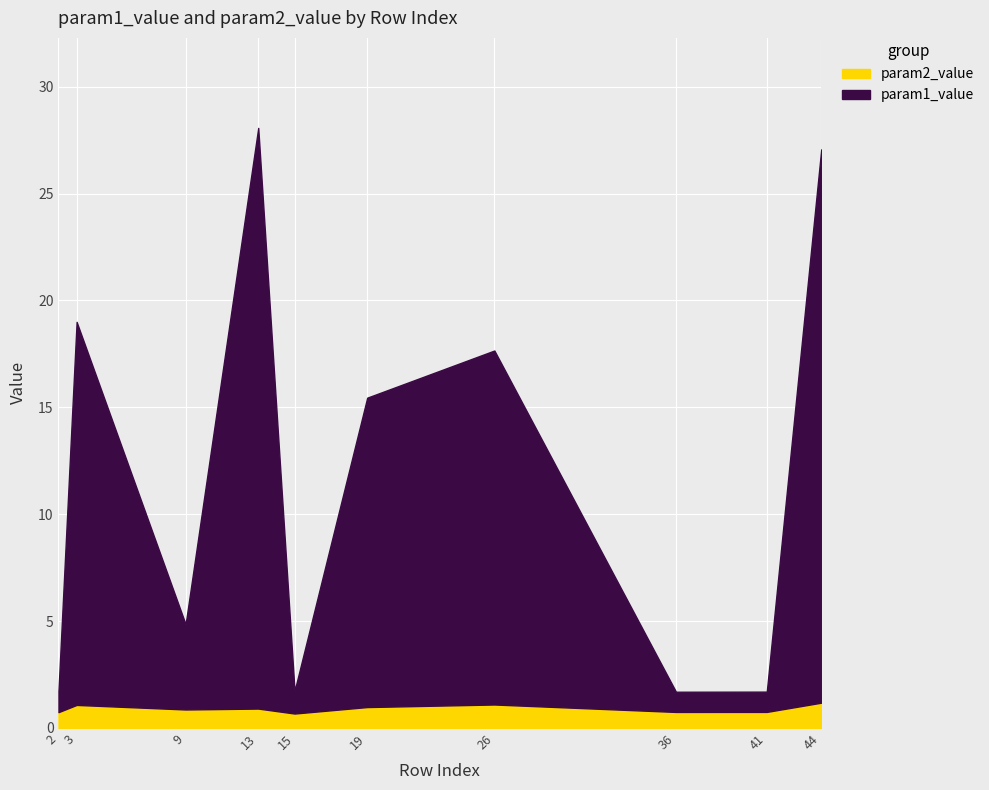

What is the smallest value displayed?

0.7